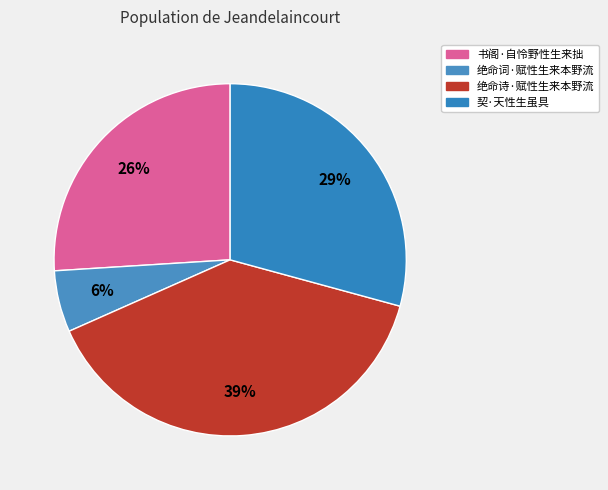

How many slices are in this pie chart?

4